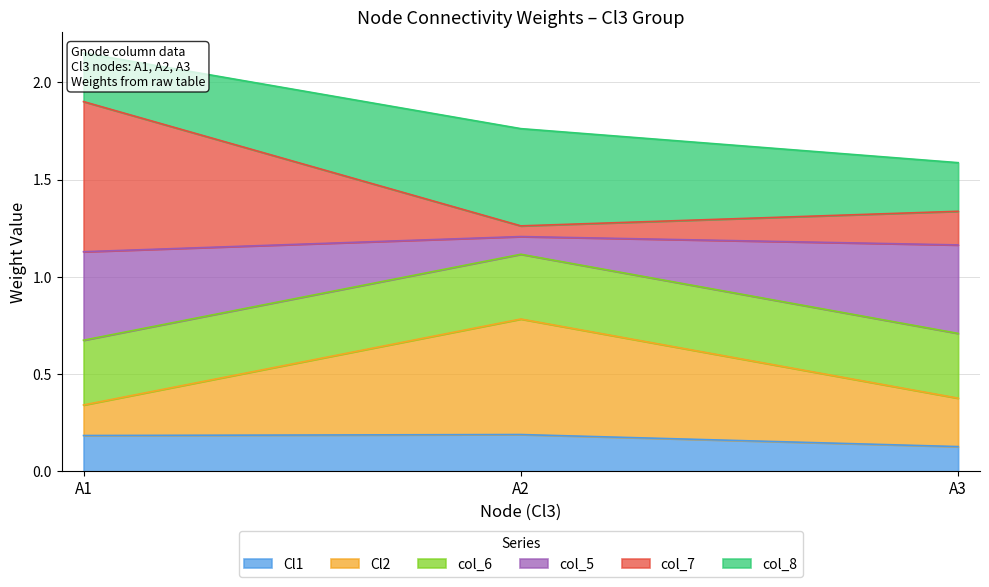

Which category has the lowest value in the Cl1 series?

A3